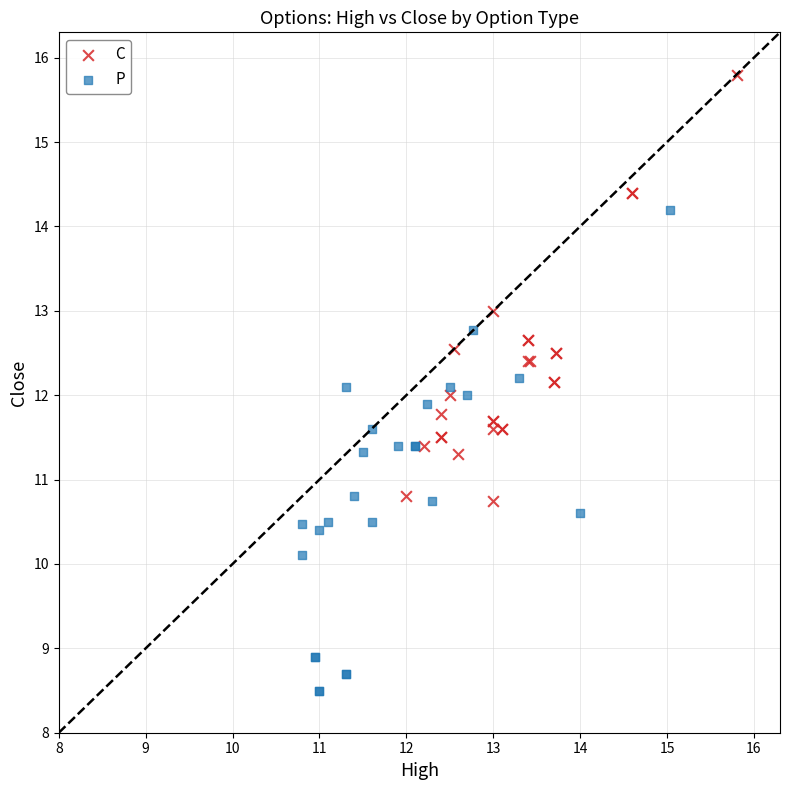

Which series contains the lowest Y value?

P